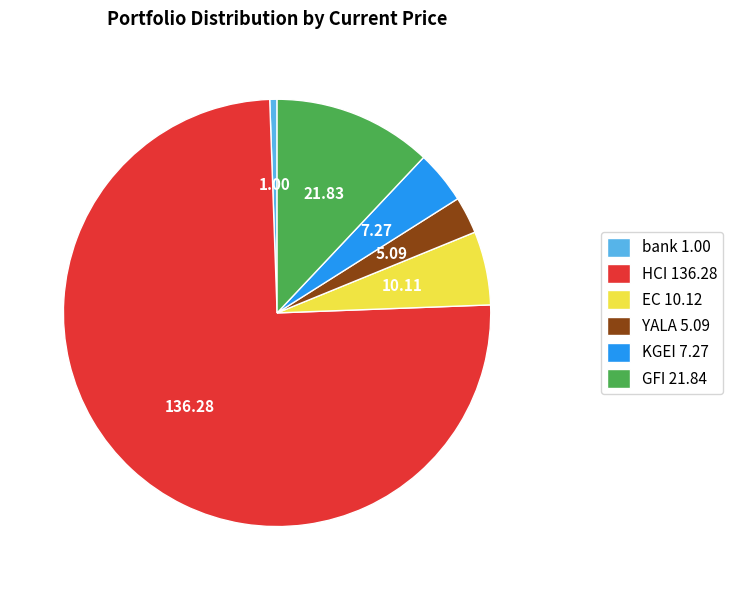

Count the number of slices in the pie.

6